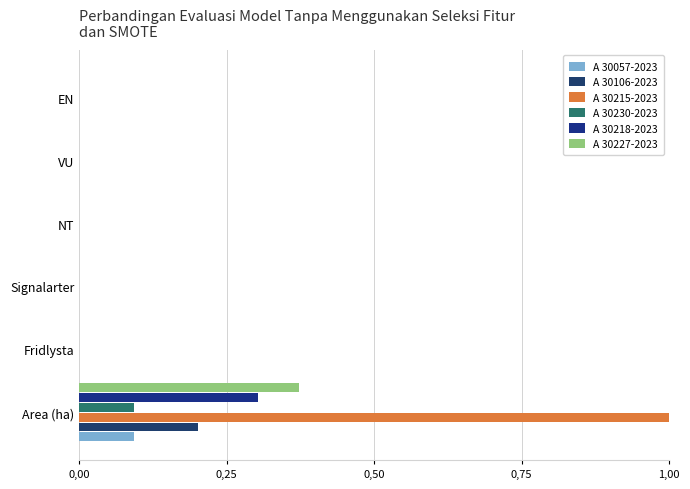

At which category is the sum across all series the highest?

Area (ha)